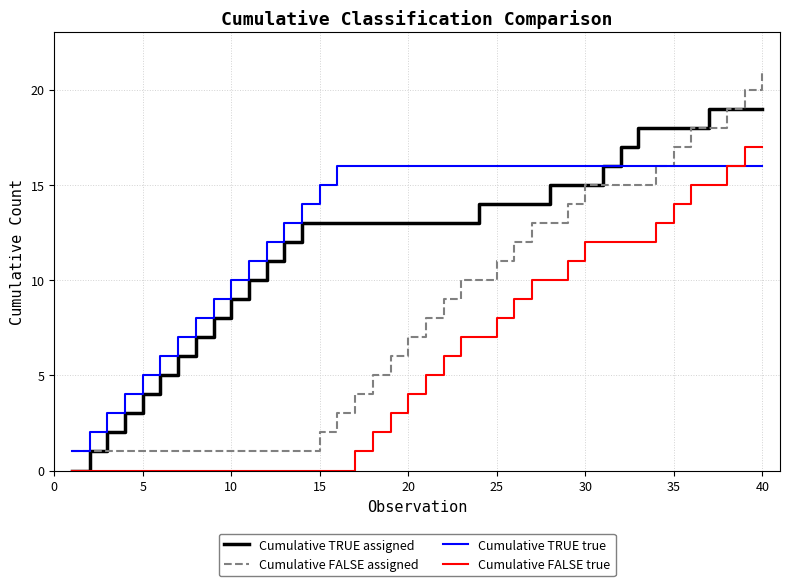

What is the sum of all Cumulative FALSE true values?

238